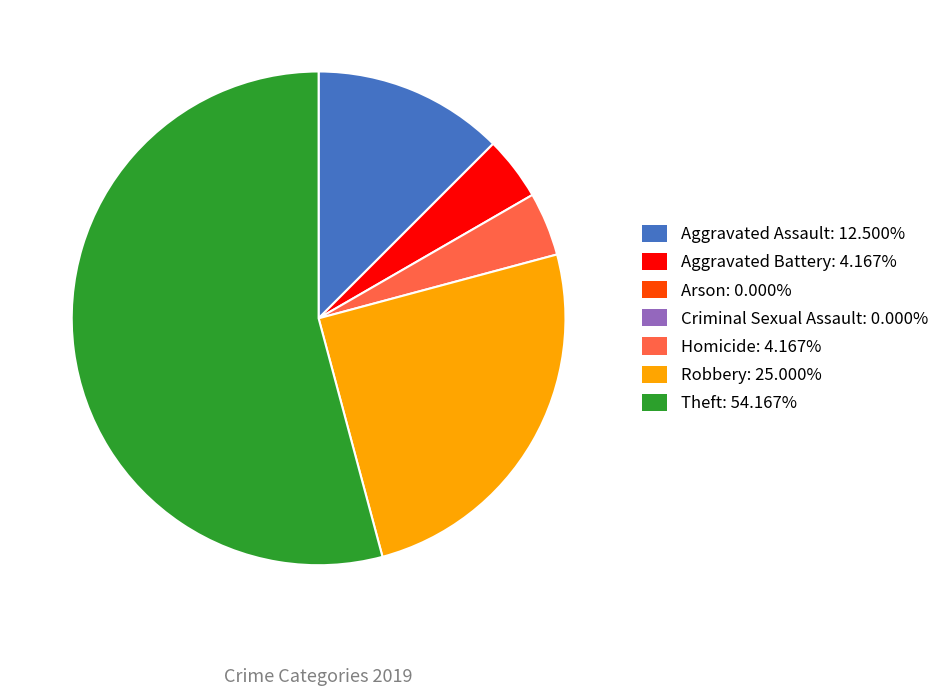

Does any single category account for the majority?

Yes